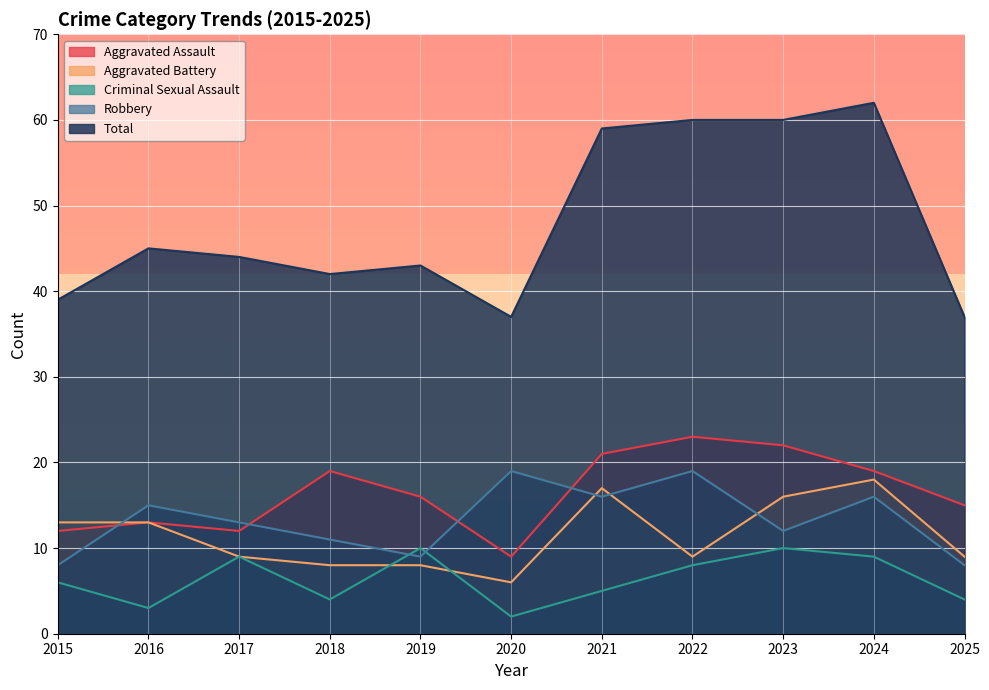

Reading left to right, extract all data points from this chart.

Aggravated Assault: 12	13	12	19	16	9	21	23	22	19	15
Aggravated Battery: 13	13	9	8	8	6	17	9	16	18	9
Criminal Sexual Assault: 6	3	9	4	10	2	5	8	10	9	4
Robbery: 8	15	13	11	9	19	16	19	12	16	8
Total: 39	45	44	42	43	37	59	60	60	62	37